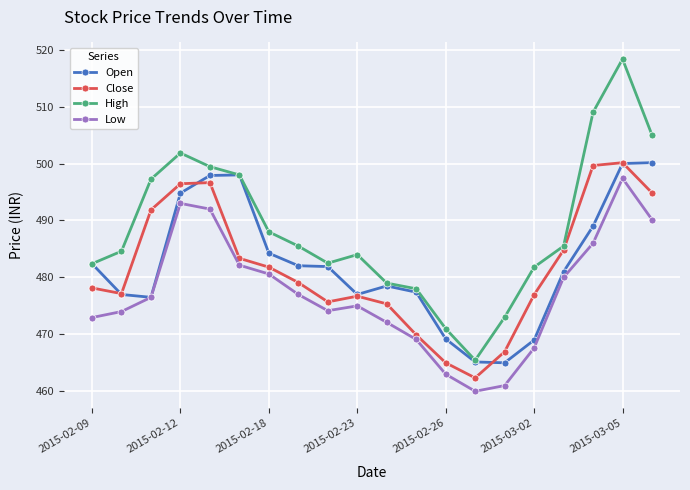

Does the chart have visible grid lines?

Yes